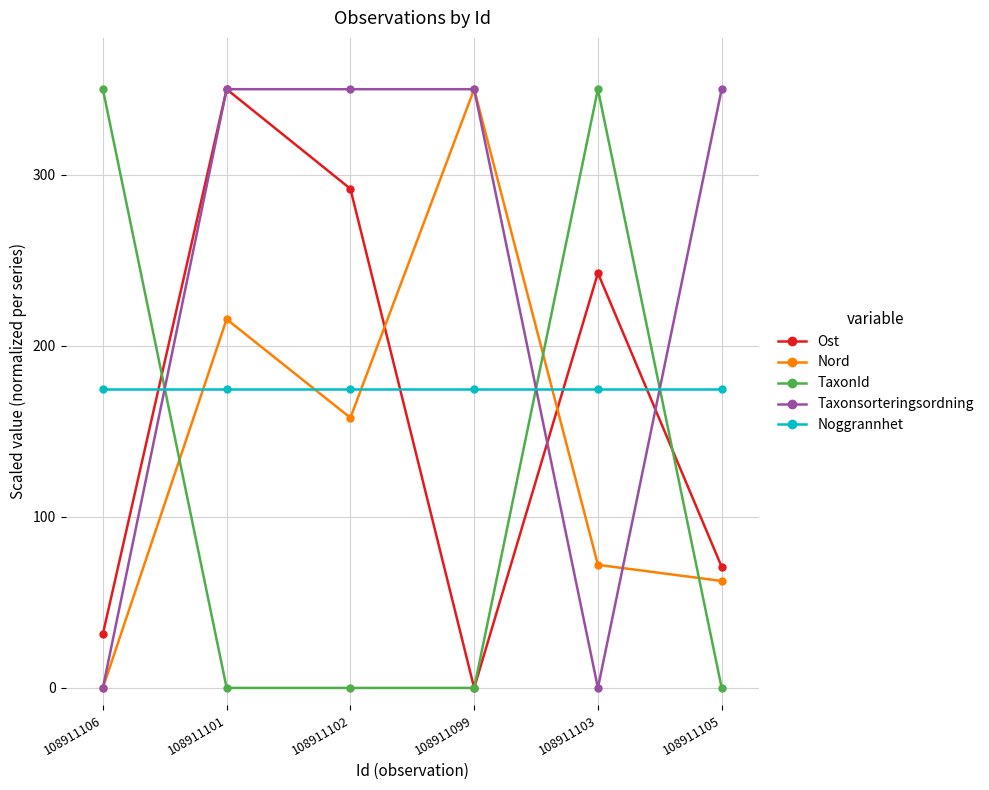

At which category is the sum across all series the highest?

108911101